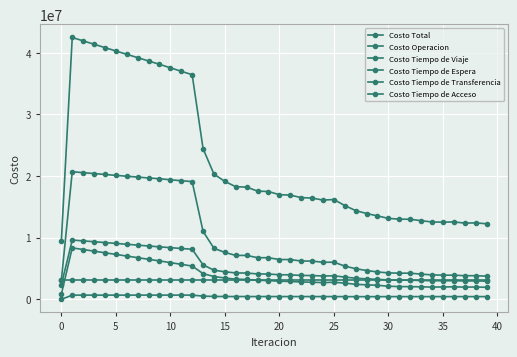

How many data points in Costo Tiempo de Espera are less than 2939209?

20